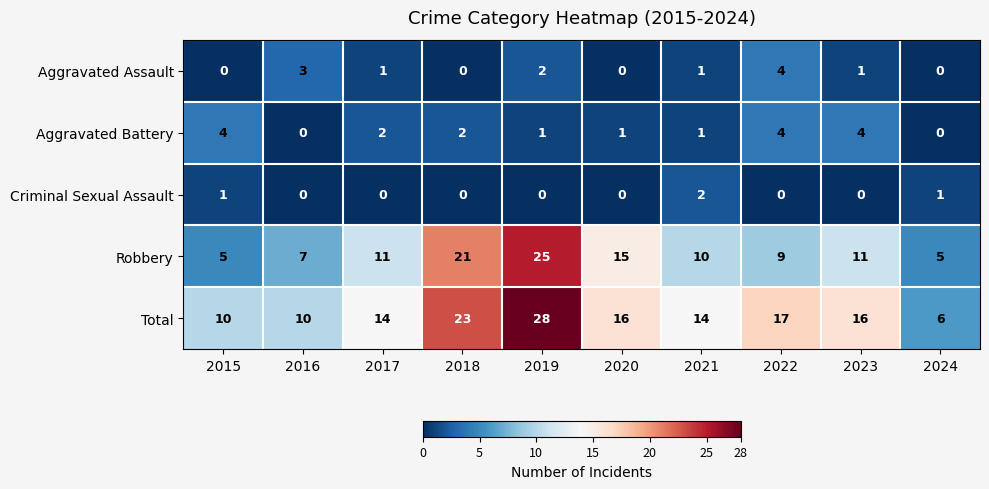

What is the difference between the highest and lowest values at 2019?

28